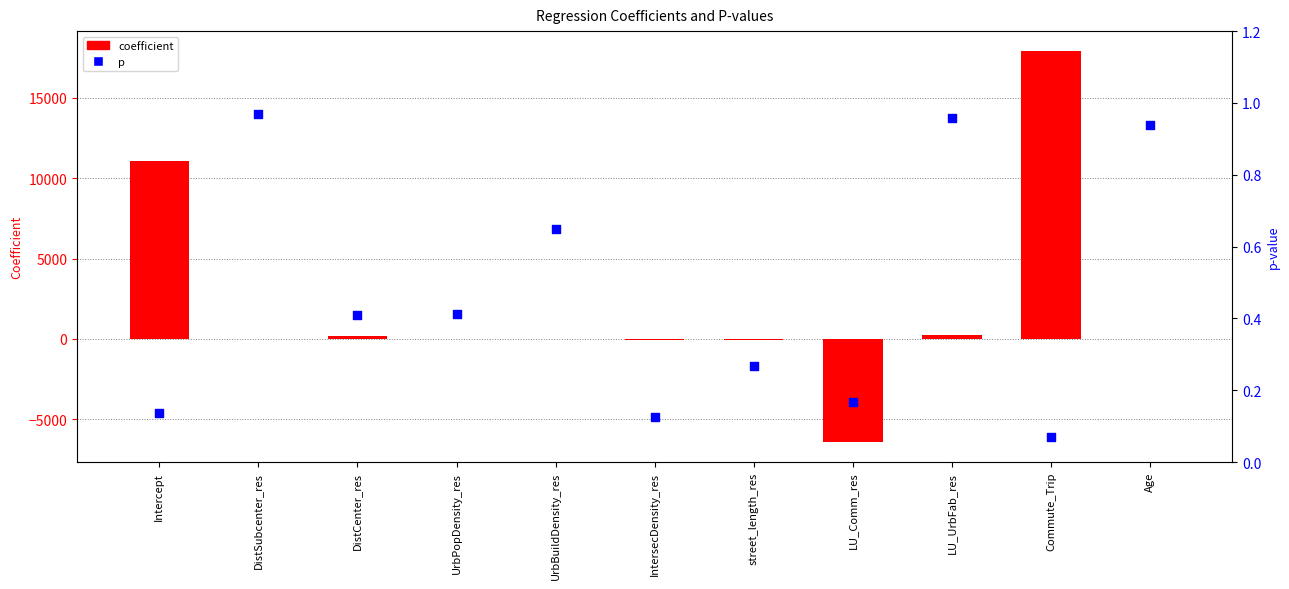

Is the value of p at DistSubcenter_res greater than the value of coefficient at Commute_Trip?

No